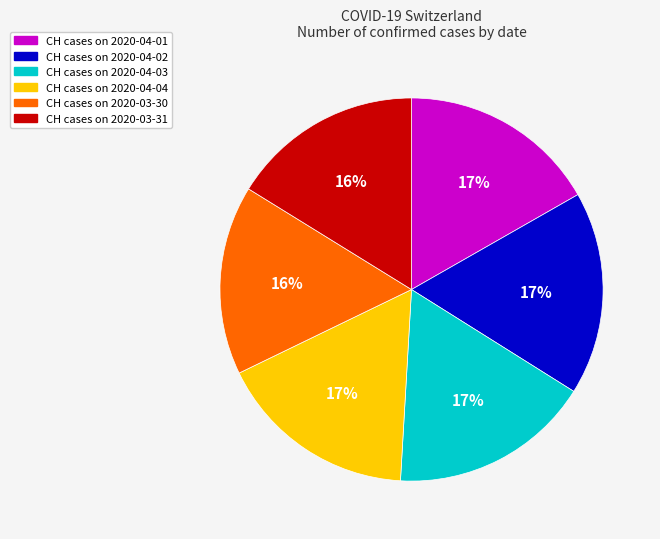

Does any single category account for the majority?

No